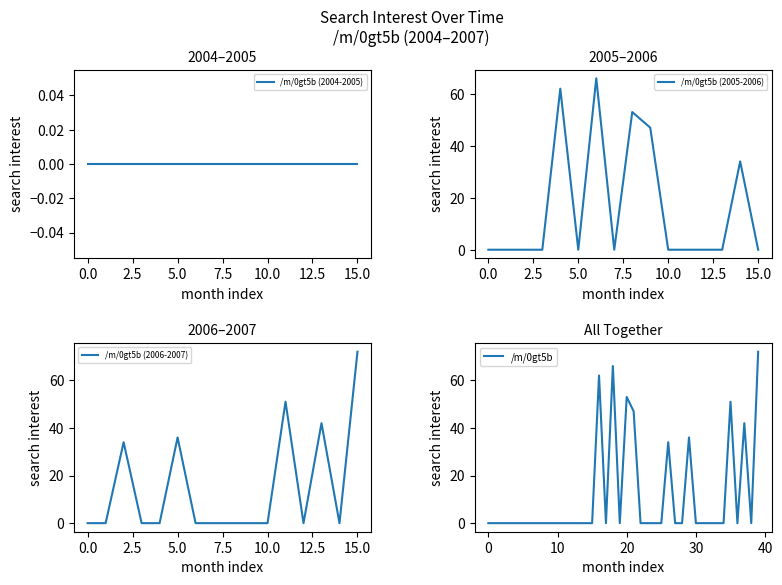

What is the value of the 30th point from the left?

36